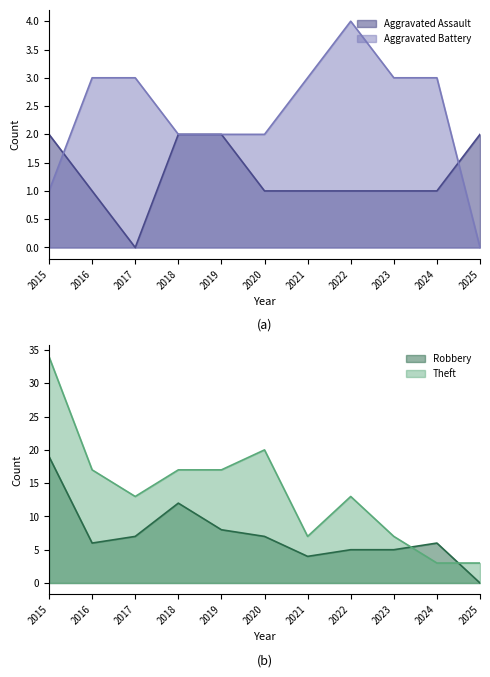

What is the value of the Aggravated Battery point at the 3rd from the left?

3